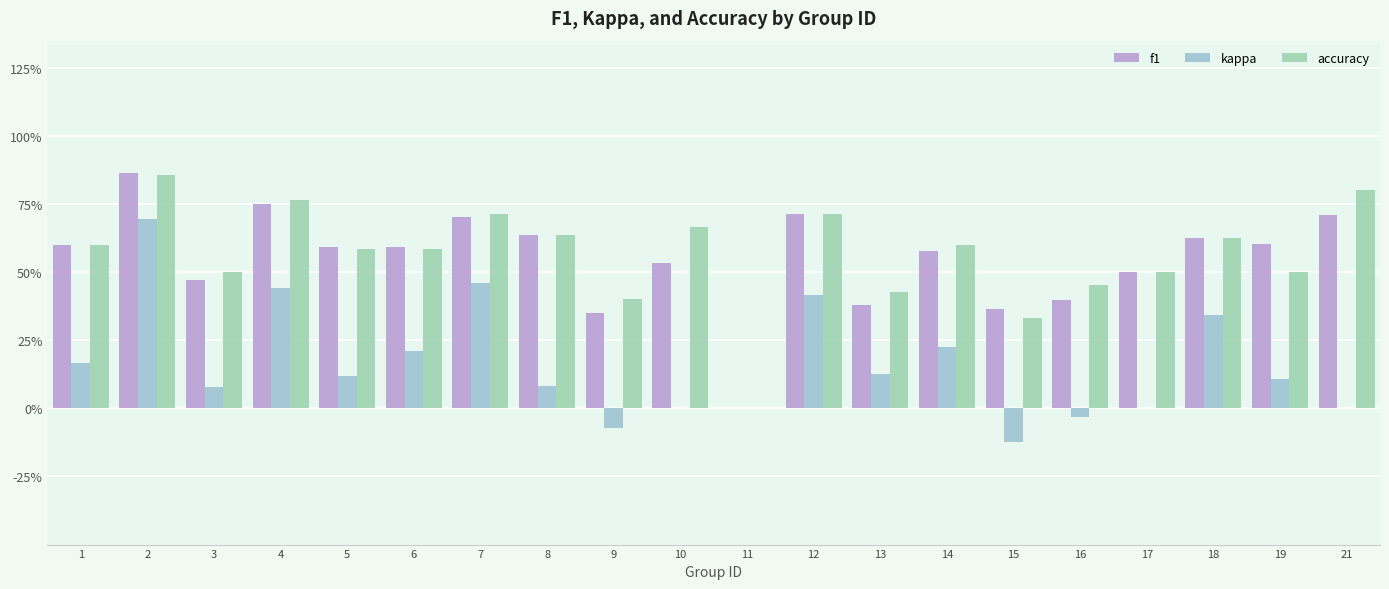

The value of accuracy at 12 is 0.3. True or false?

False